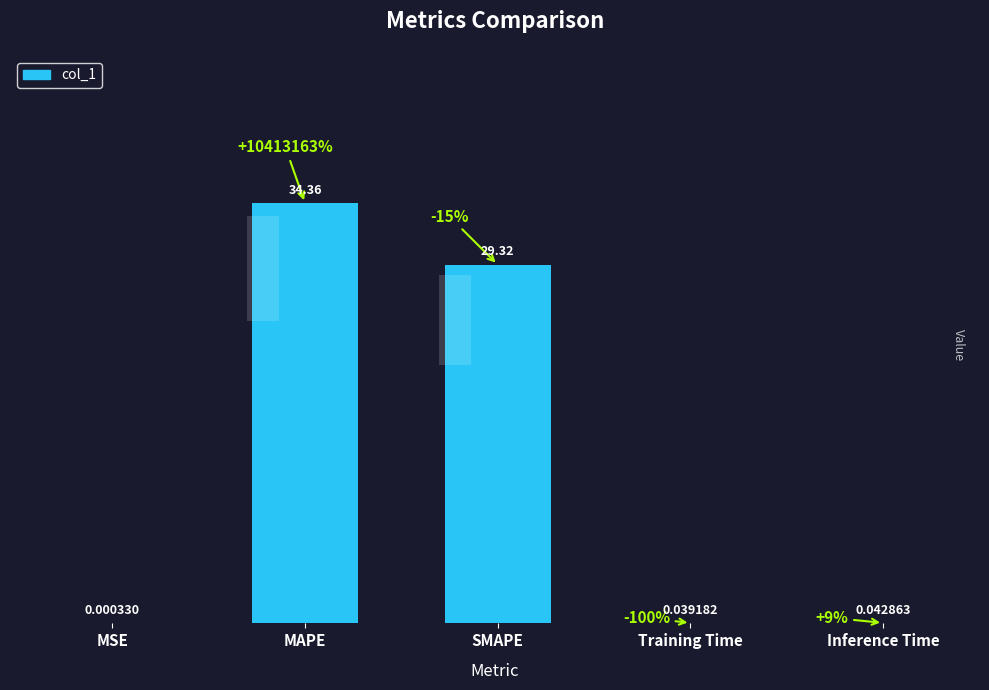

What is the sum of all values?

63.8